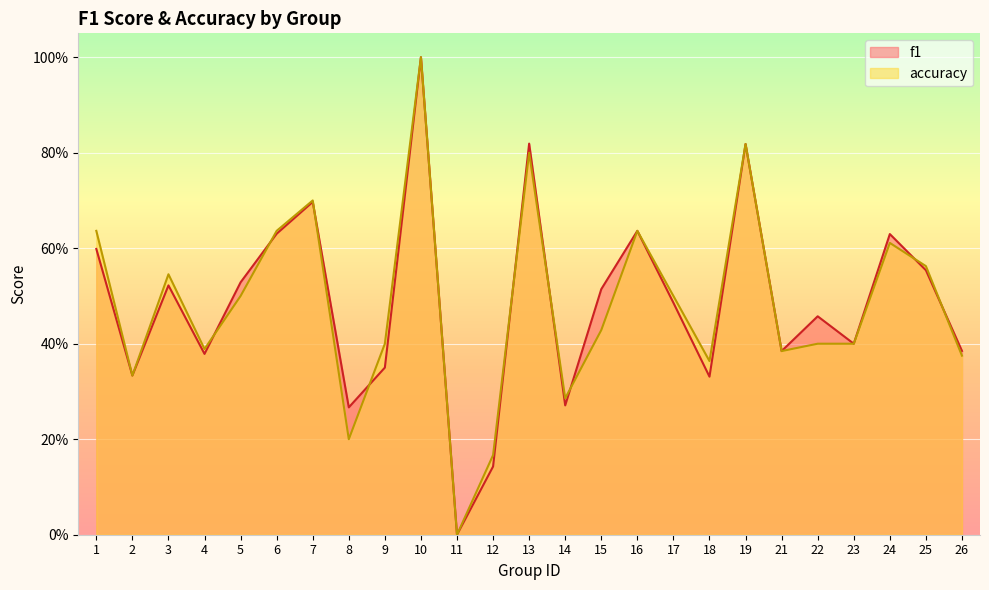

Between which two adjacent categories do accuracy and f1 first intersect?

4 and 5